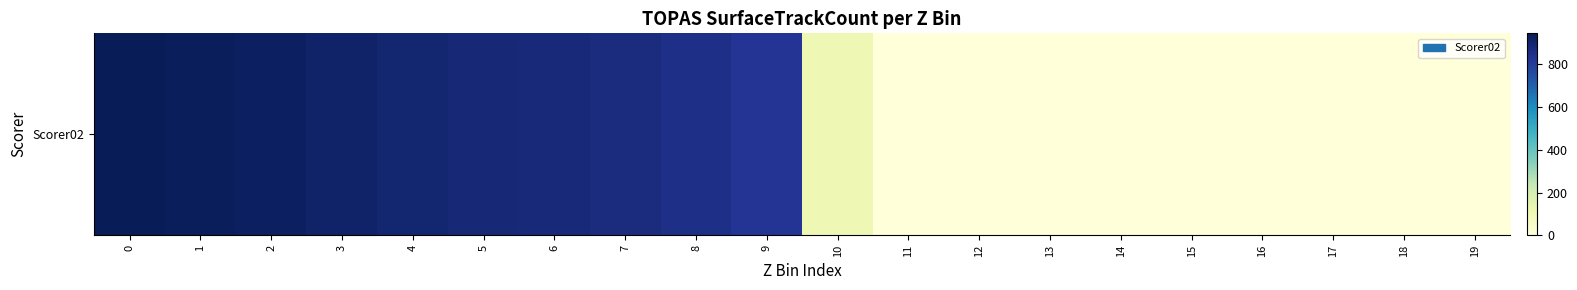

Rank the categories by value from highest to lowest.

0, 1, 2, 3, 4, 5, 6, 7, 8, 9, 10, 11, 12, 13, 14, 15, 16, 17, 18, 19